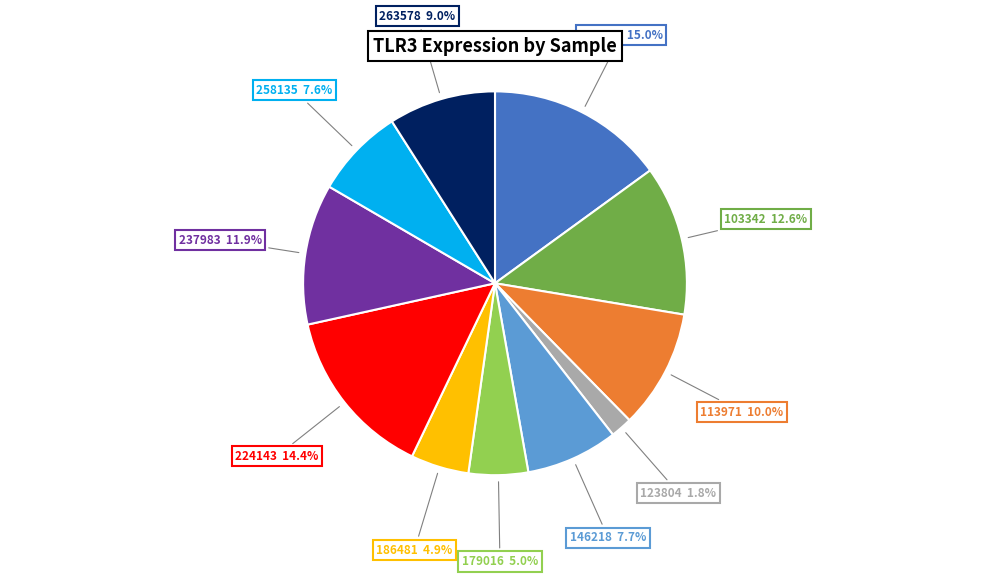

How many segments does this pie chart have?

11